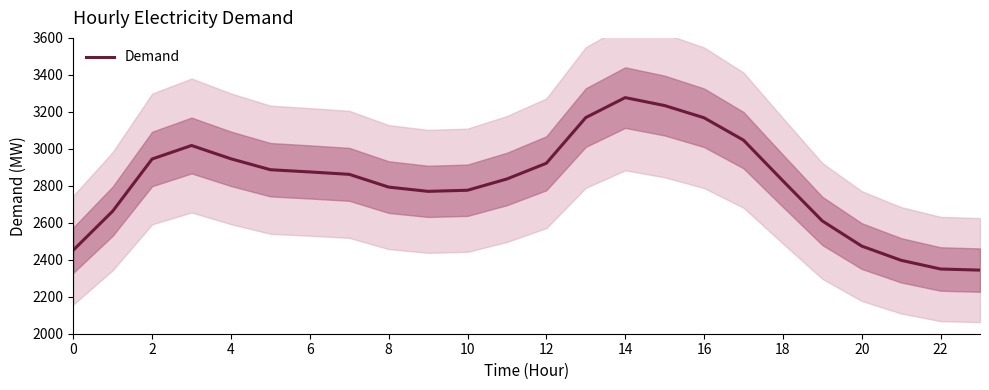

What is the minimum value shown in the chart?

2344